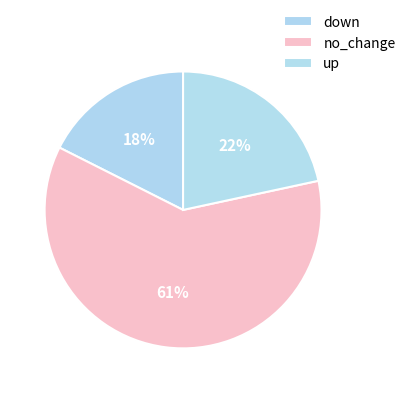

Which slice is the largest?

no_change